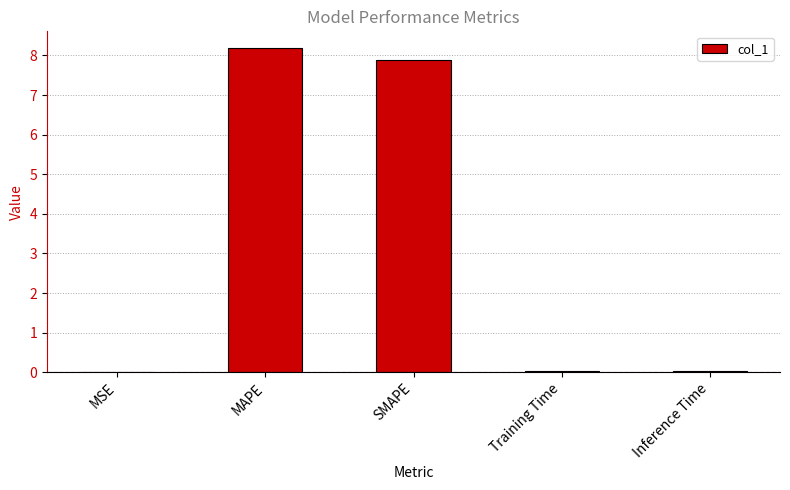

The value at MAPE is 13.8. True or false?

False